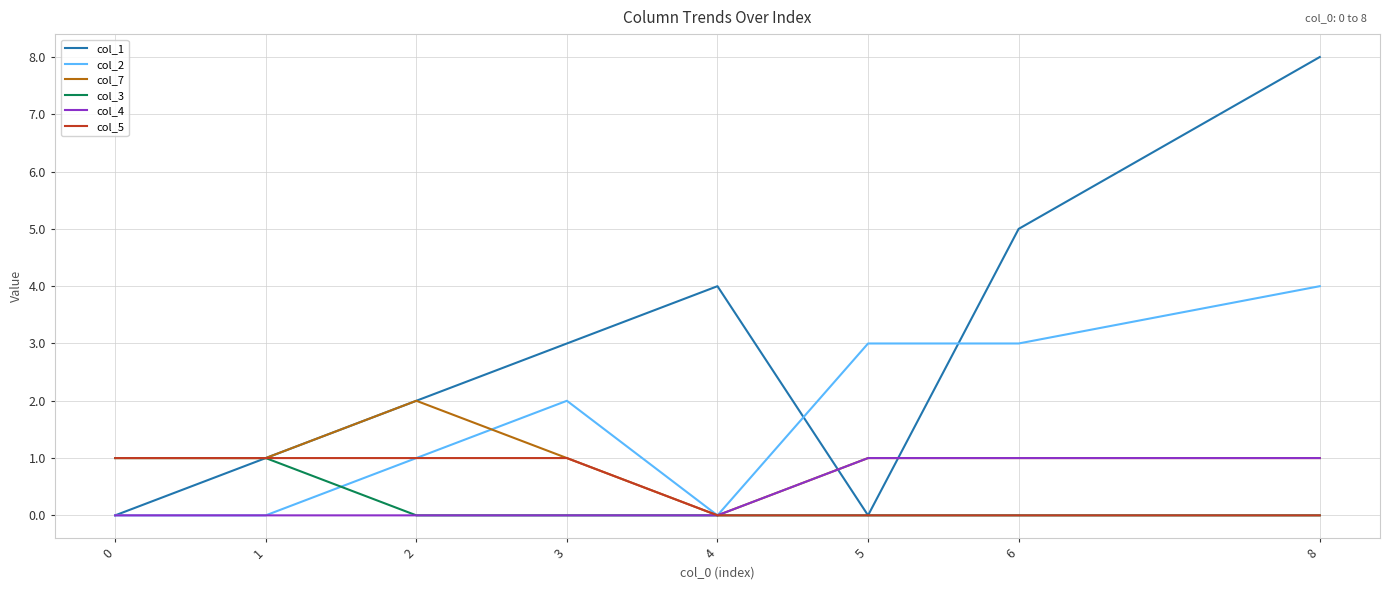

True or false: col_5 has a value of 0 at 4.

True